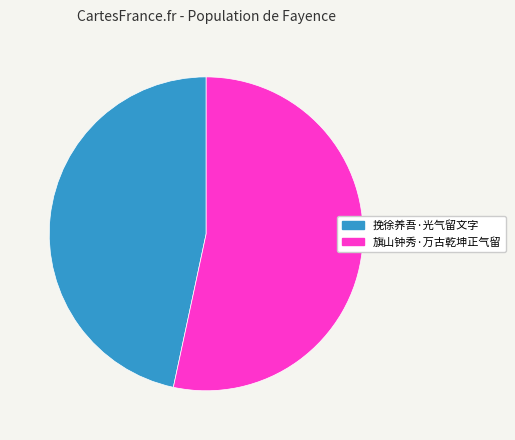

What is the largest slice in the pie chart?

旗山钟秀·万古乾坤正气留